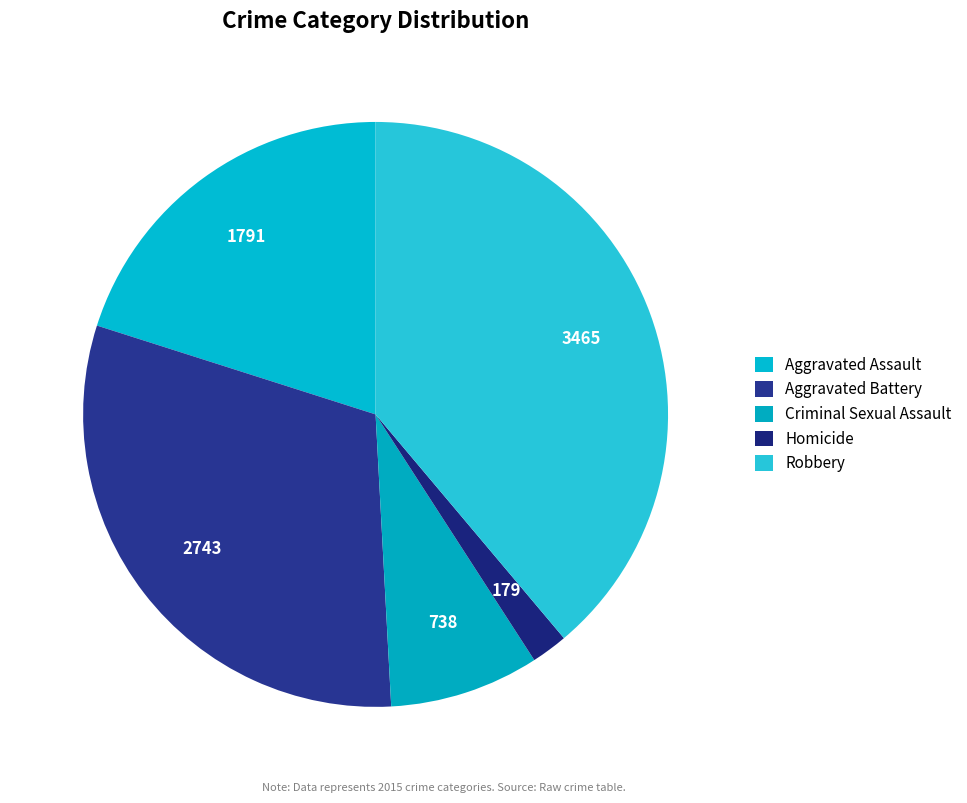

Count the number of slices in the pie.

5